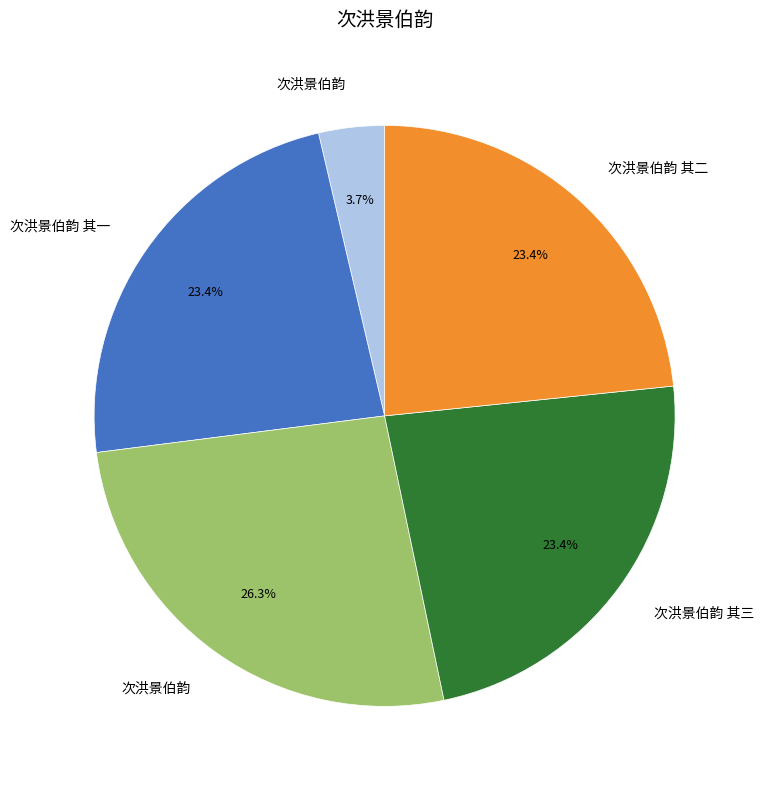

Is there a majority slice in this chart?

No